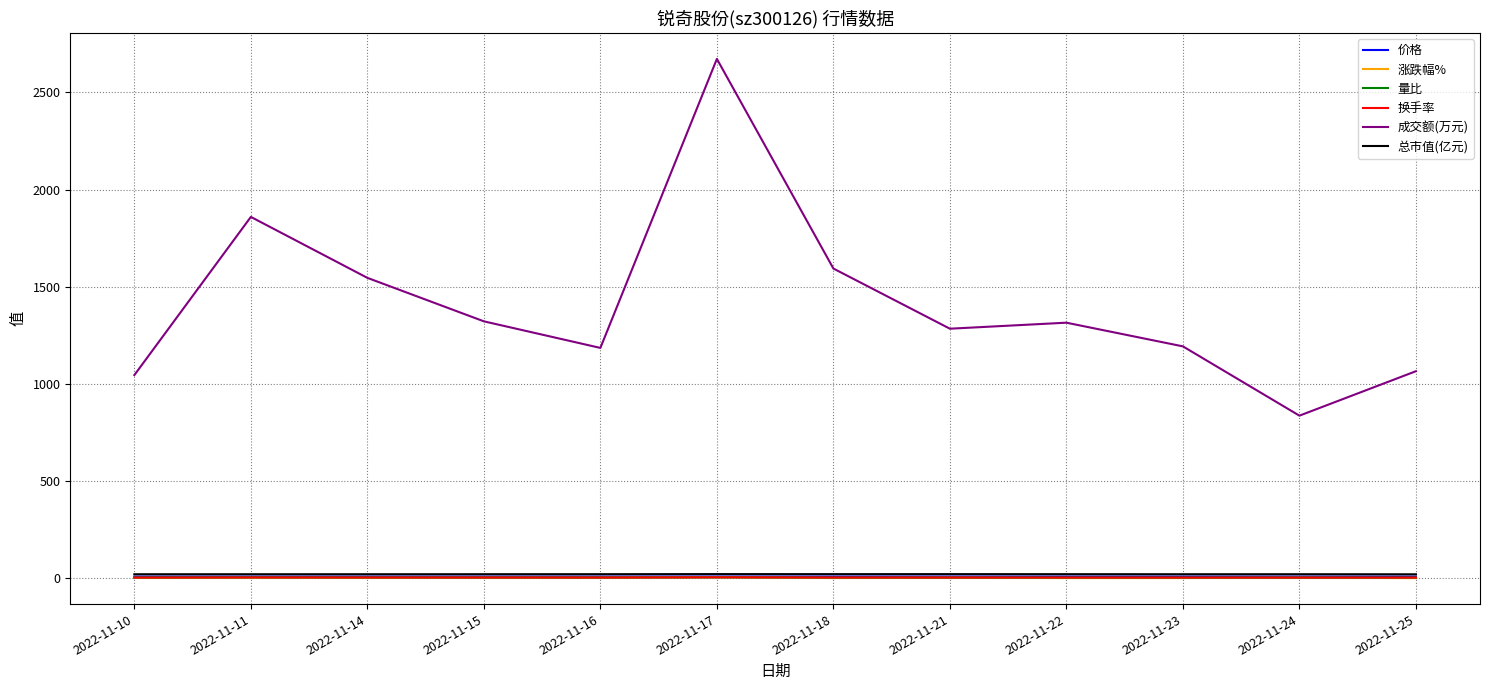

Between 2022-11-11 and 2022-11-17, which series saw the biggest shift?

成交额(万元)